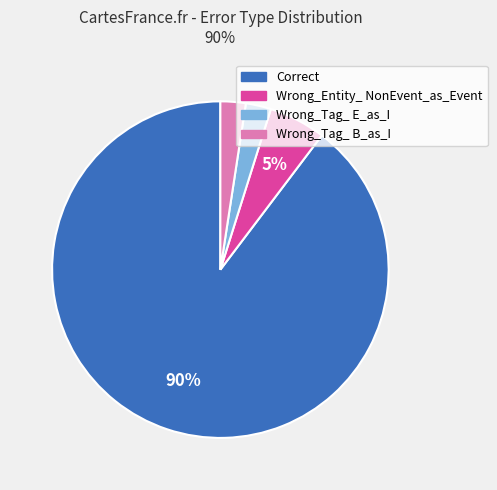

To the nearest percent, what is the average slice percentage?

25%